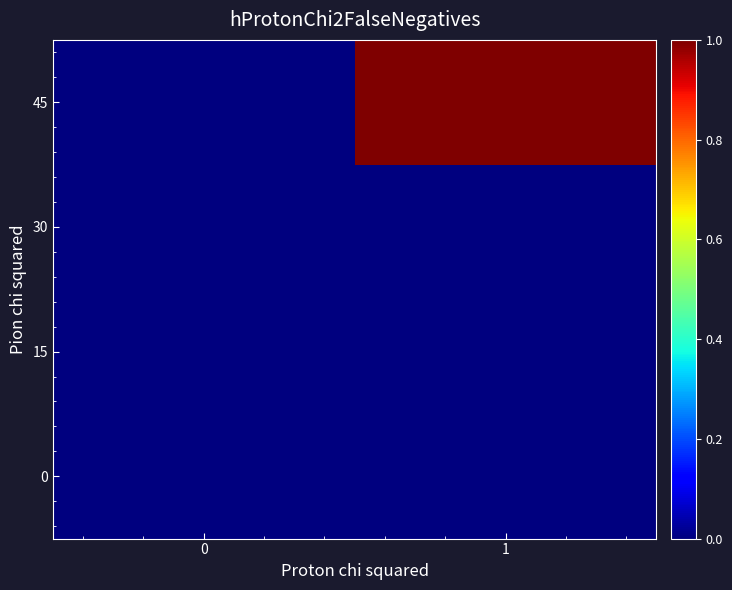

Count the number of data series in this chart.

4